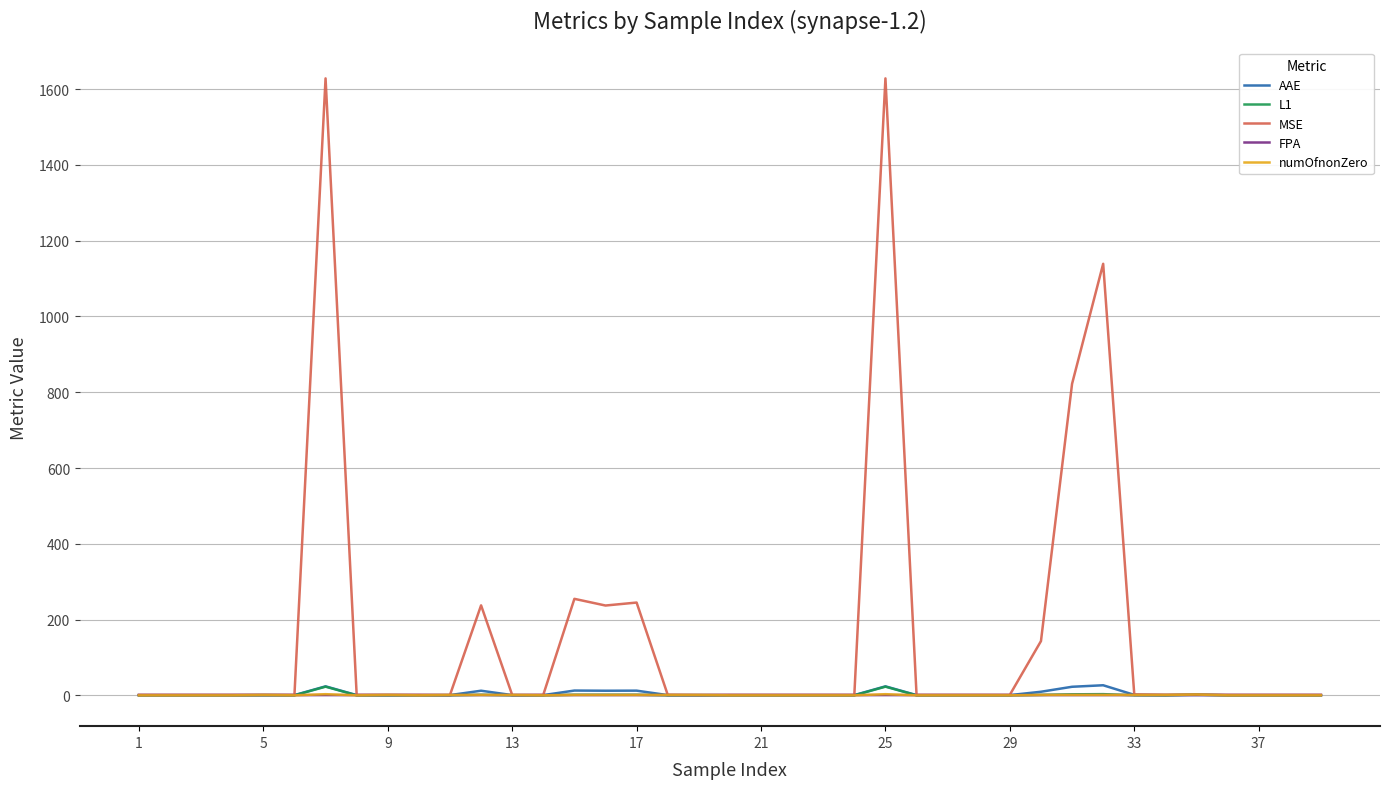

Which series has the largest total across all categories?

MSE